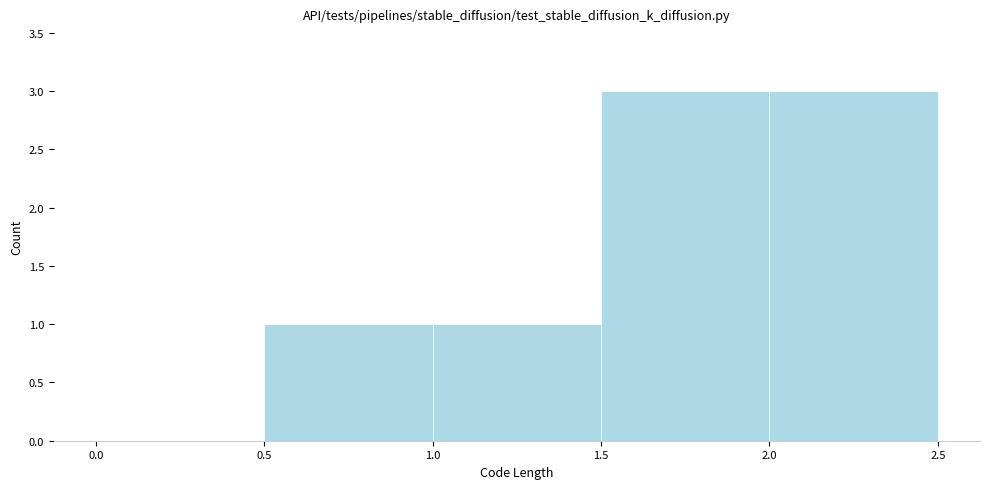

How tall is the bar that spans 0.5 to 1.0 on the x-axis? The values are not printed on the chart, so give them approximately, as read against the axis.

1